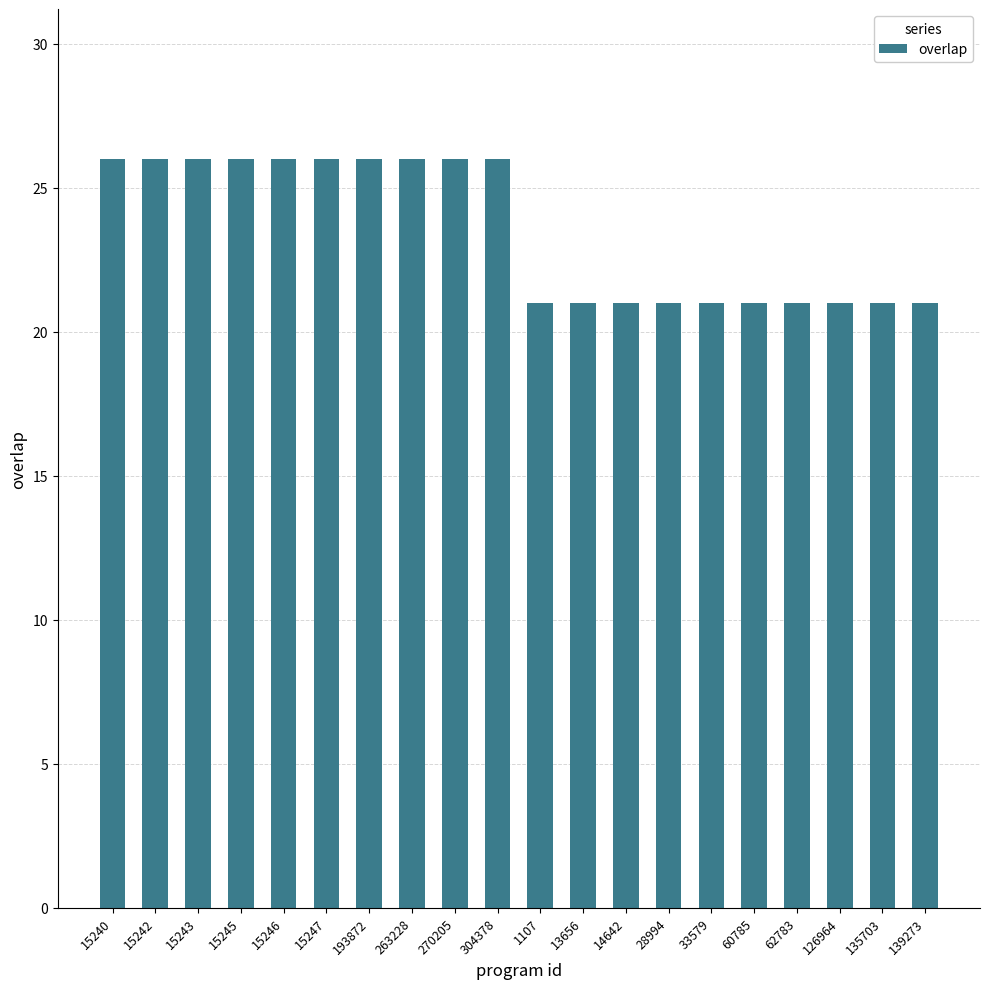

How many data points does each series have?

20